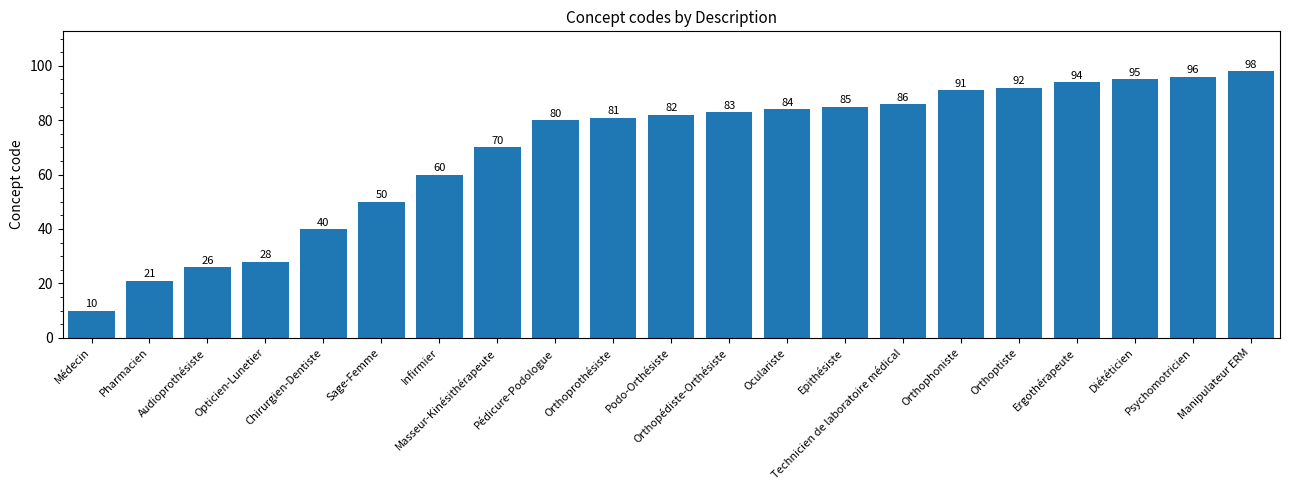

What is the difference between the maximum and minimum values?

88